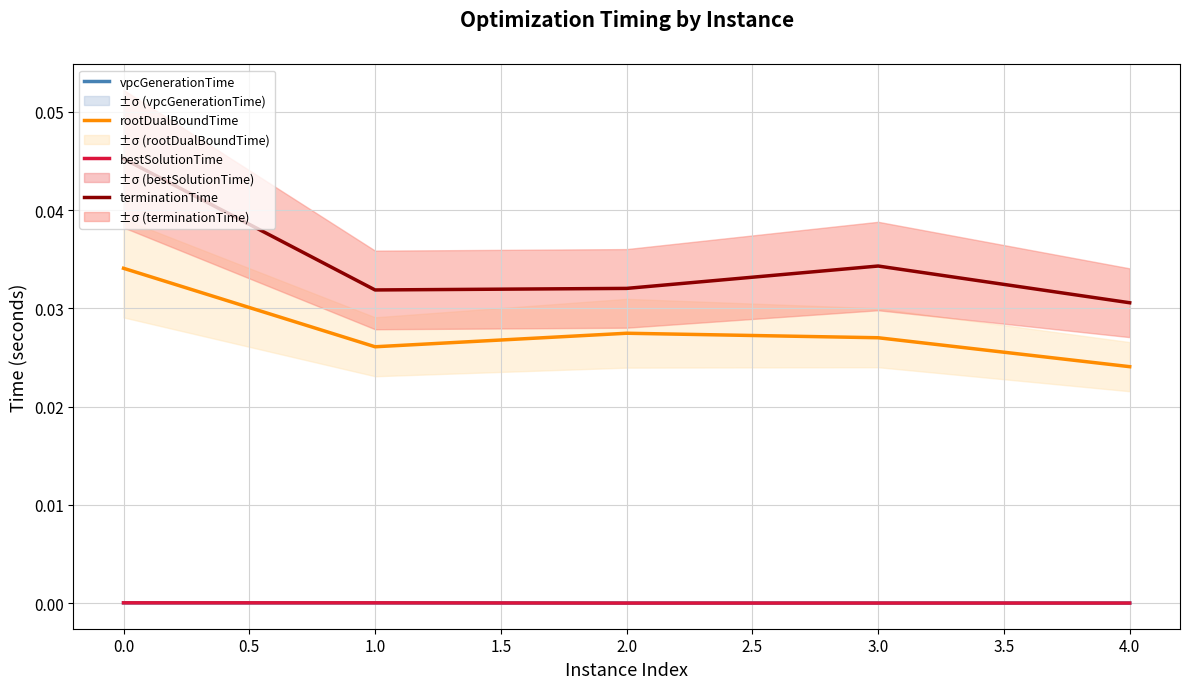

How many interior local valleys does the bestSolutionTime series have?

1